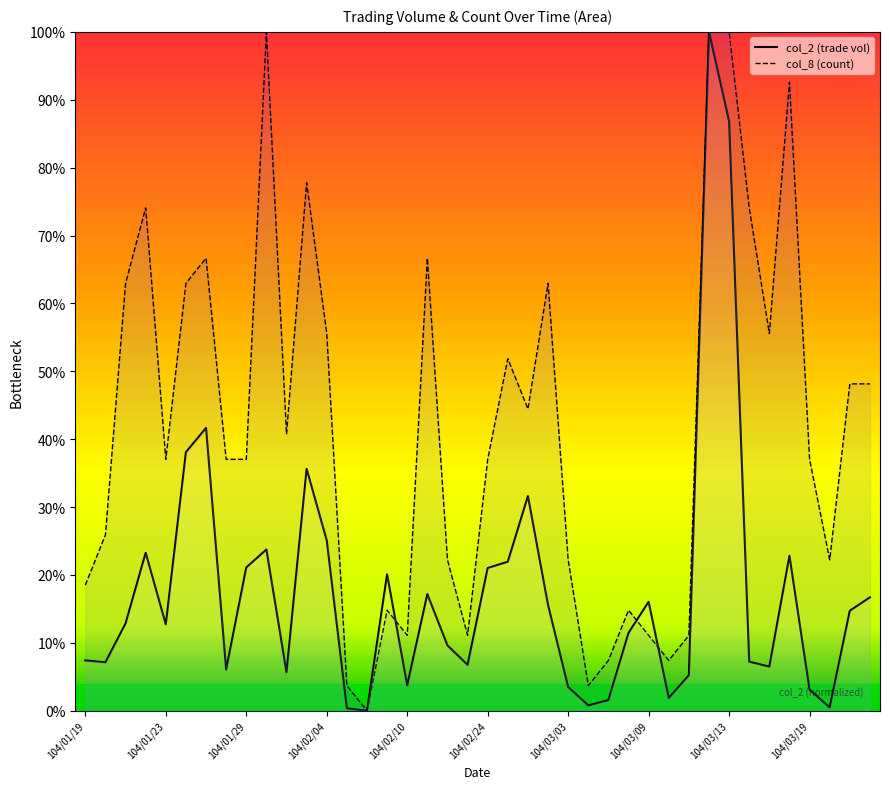

Rank the series by their maximum value, from lowest to highest.

col_2, col_8